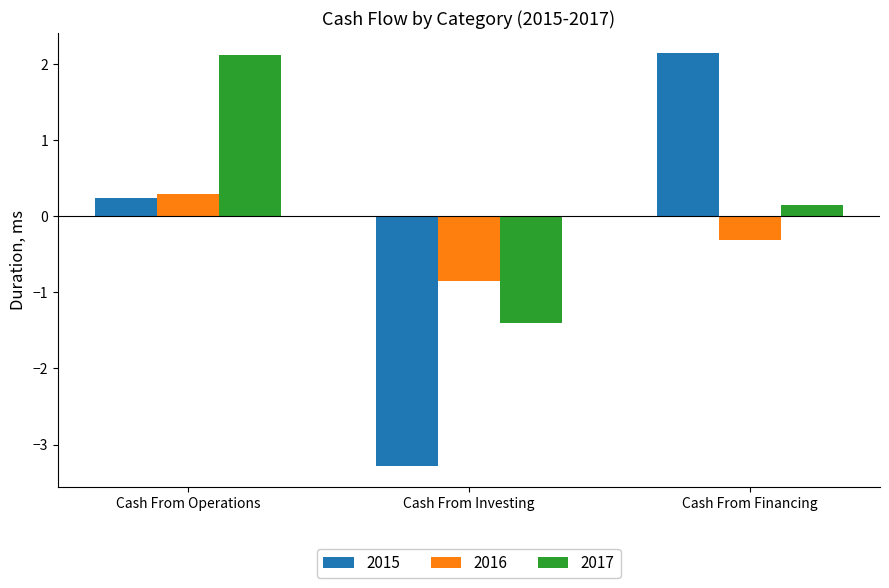

Reading right to left, extract all data points from this chart.

2015: Cash From Financing=2.1	Cash From Investing=-3.3	Cash From Operations=0.2
2016: Cash From Financing=-0.3	Cash From Investing=-0.9	Cash From Operations=0.3
2017: Cash From Financing=0.1	Cash From Investing=-1.4	Cash From Operations=2.1